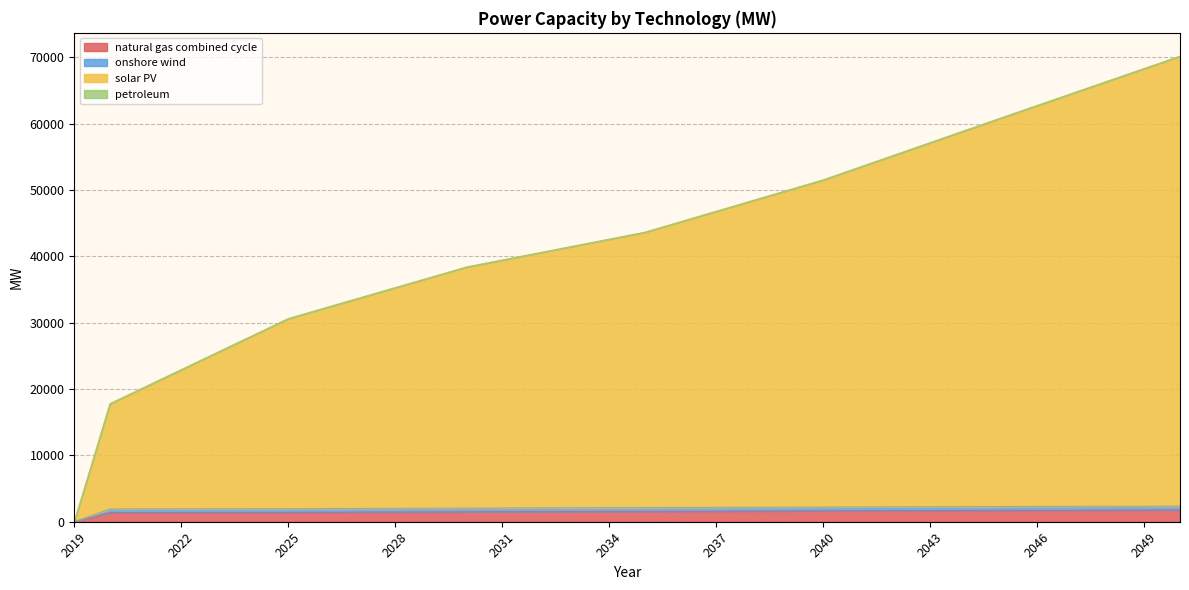

What is the maximum value for natural gas combined cycle?

1783.2